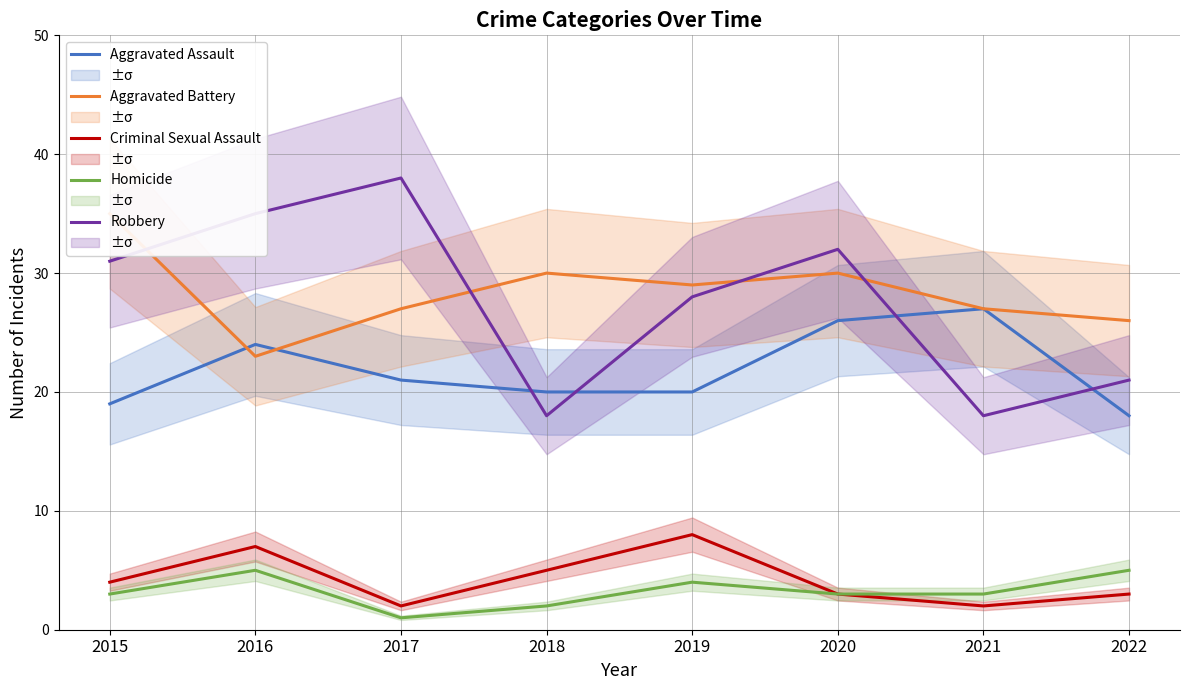

The value of Homicide at 2019 is 2. True or false?

False